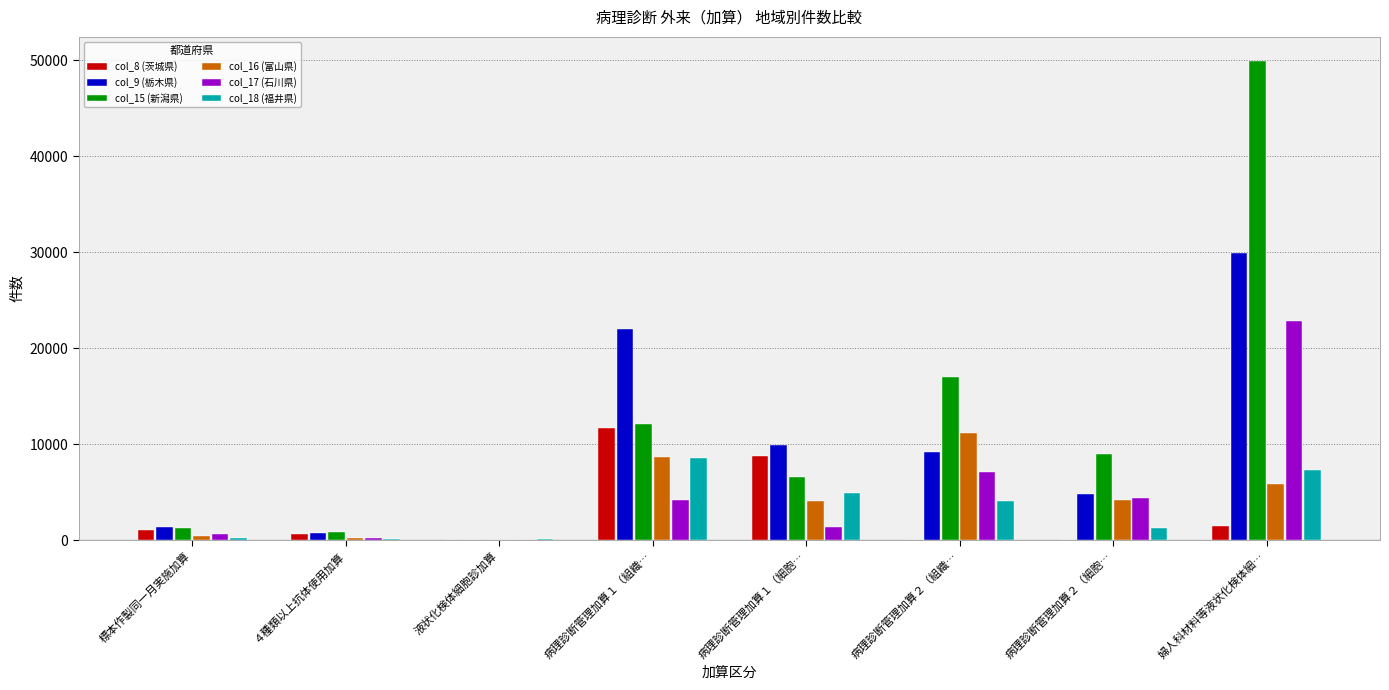

Which series has the widest spread of values?

col_15 (新潟県)